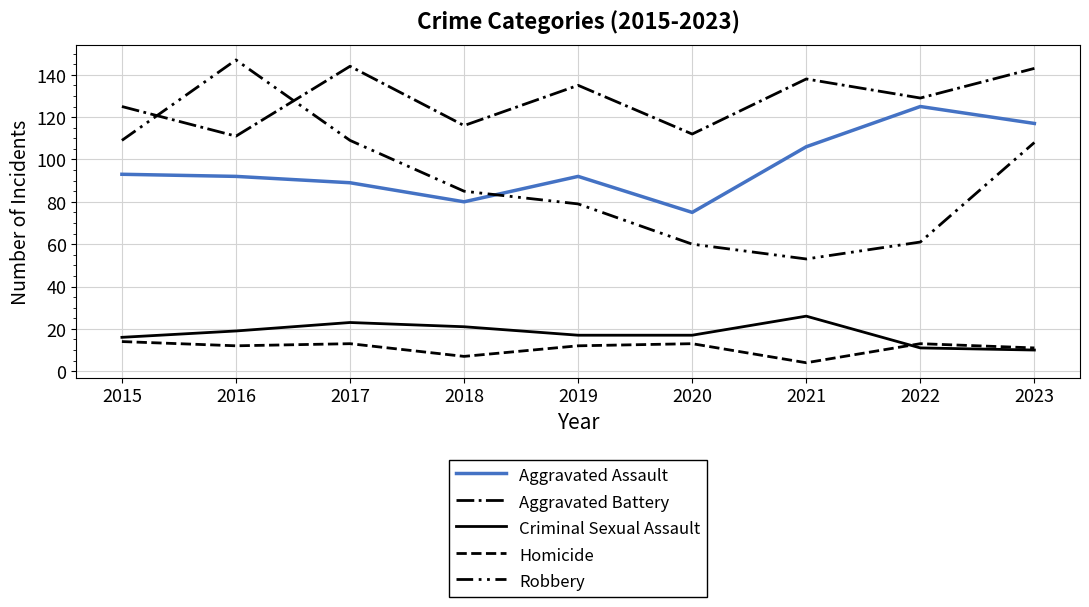

Is the value of Criminal Sexual Assault at 2022 greater than the value of Aggravated Battery at 2019?

No